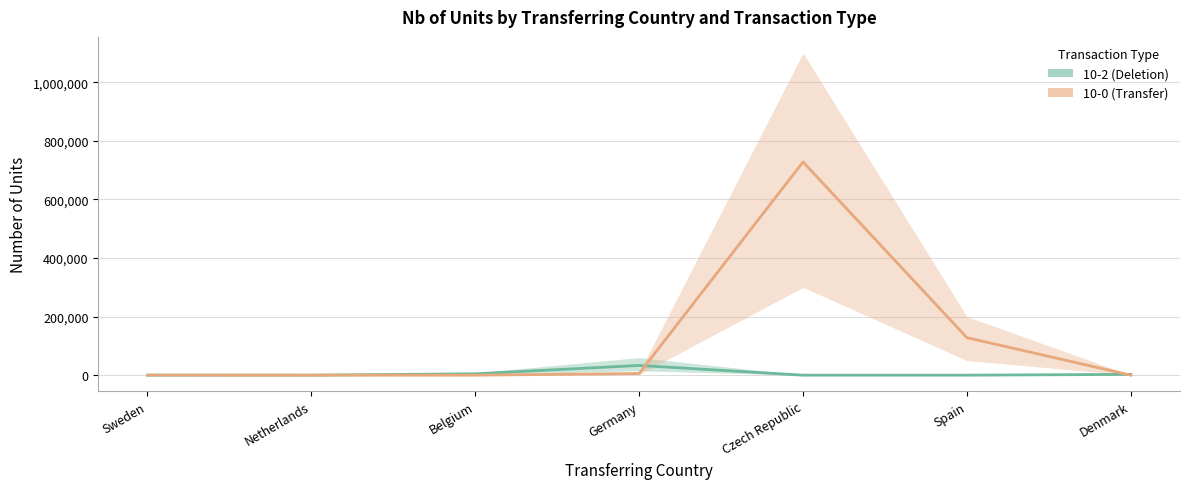

What is the sum of all 10-0 (Transfer) values?

861891